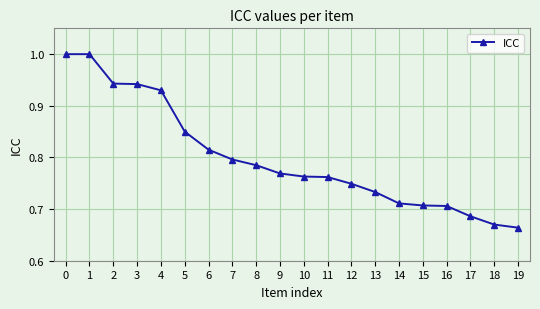

What is the sum of all values?

16.0